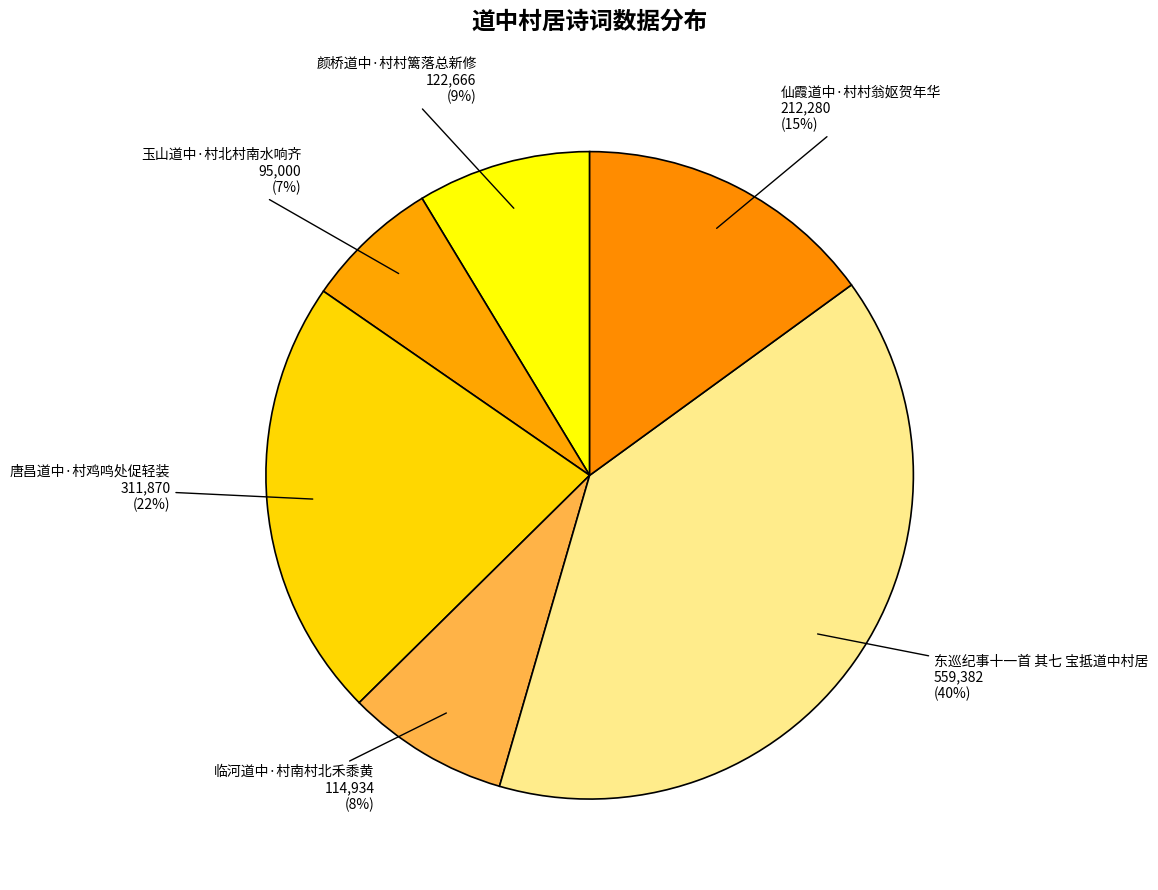

Count the number of slices in the pie.

6